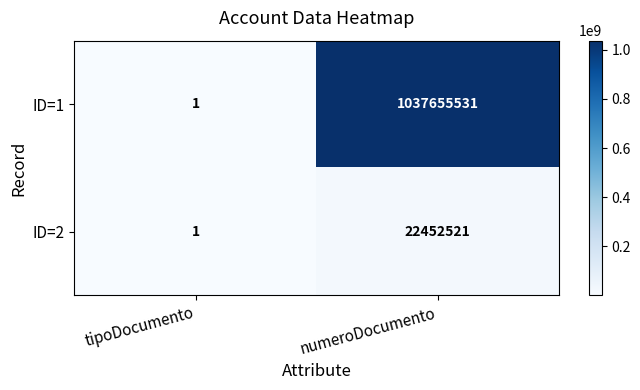

How many distinct data groups are displayed?

2